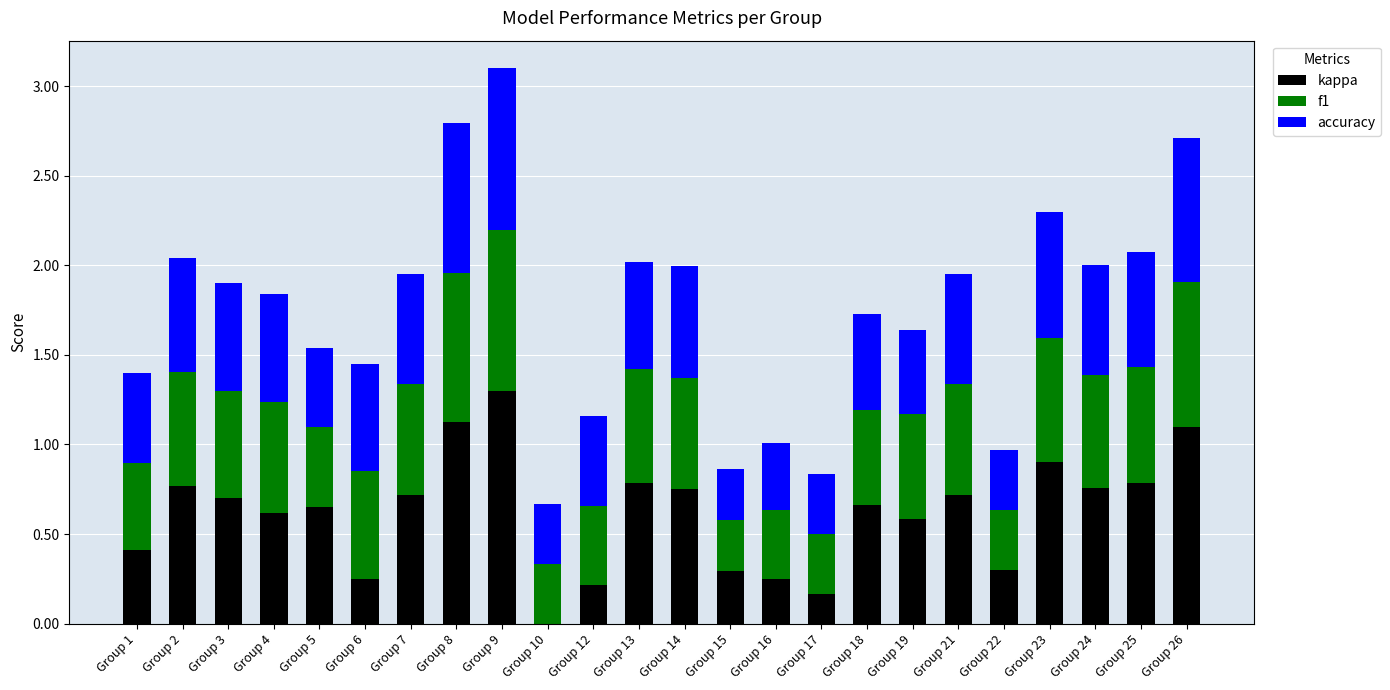

The kappa series shows 0.9 at Group 23. True or false?

True